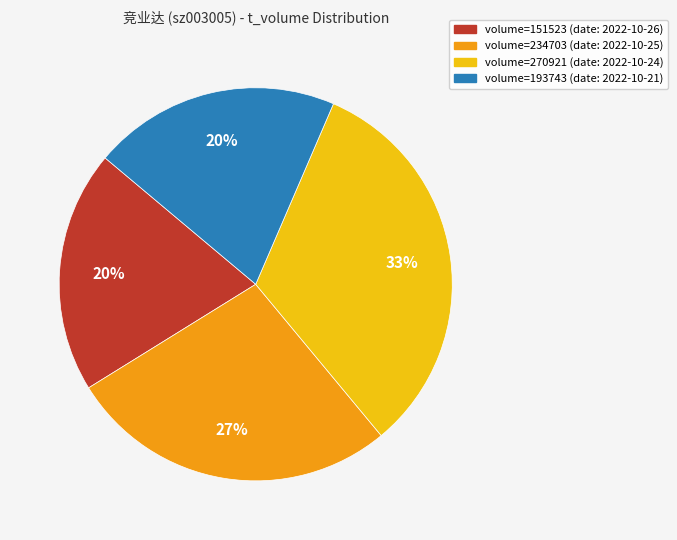

Approximately how many times larger is the value at volume=151523 (date: 2022-10-26) compared to volume=193743 (date: 2022-10-21)?

1.0